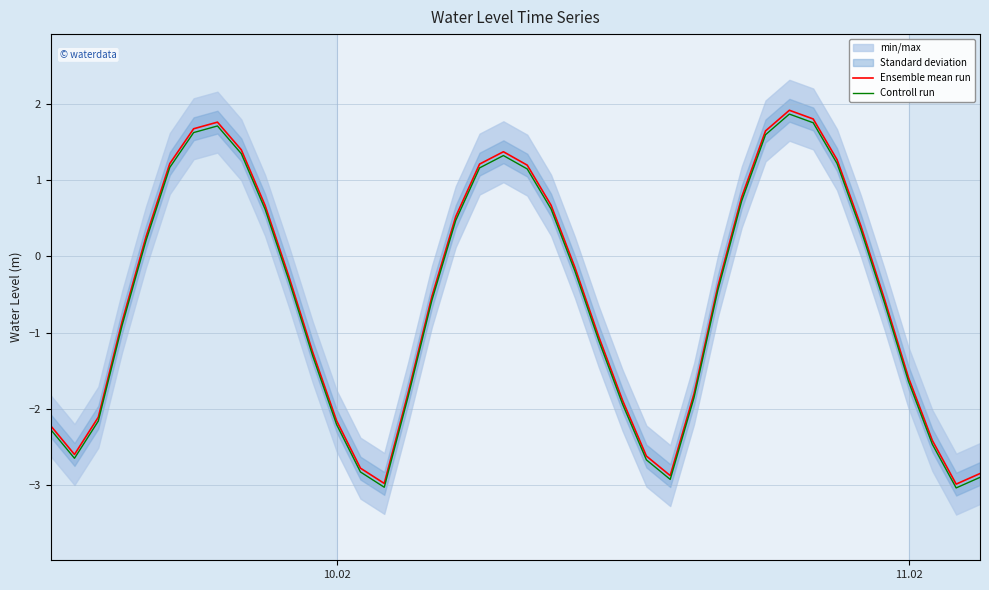

What is the lowest value of the Controll run series?

-3.0